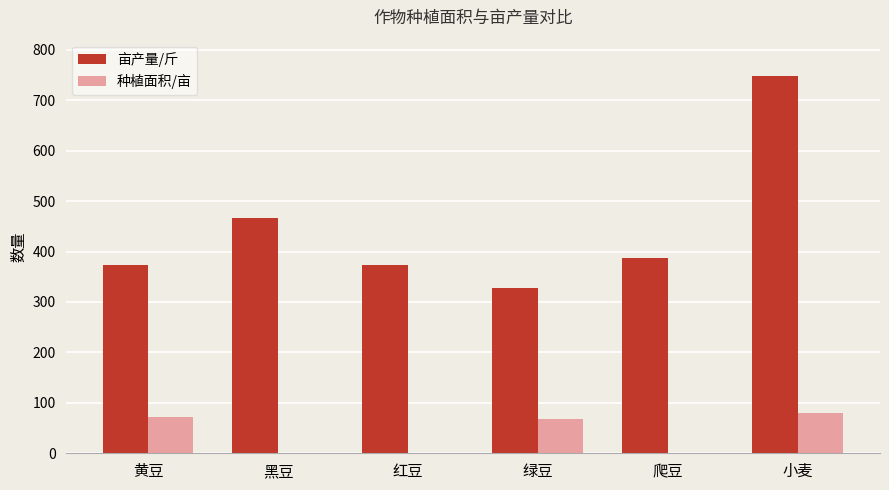

Where is 亩产量/斤 nearest to the value 537?

黑豆